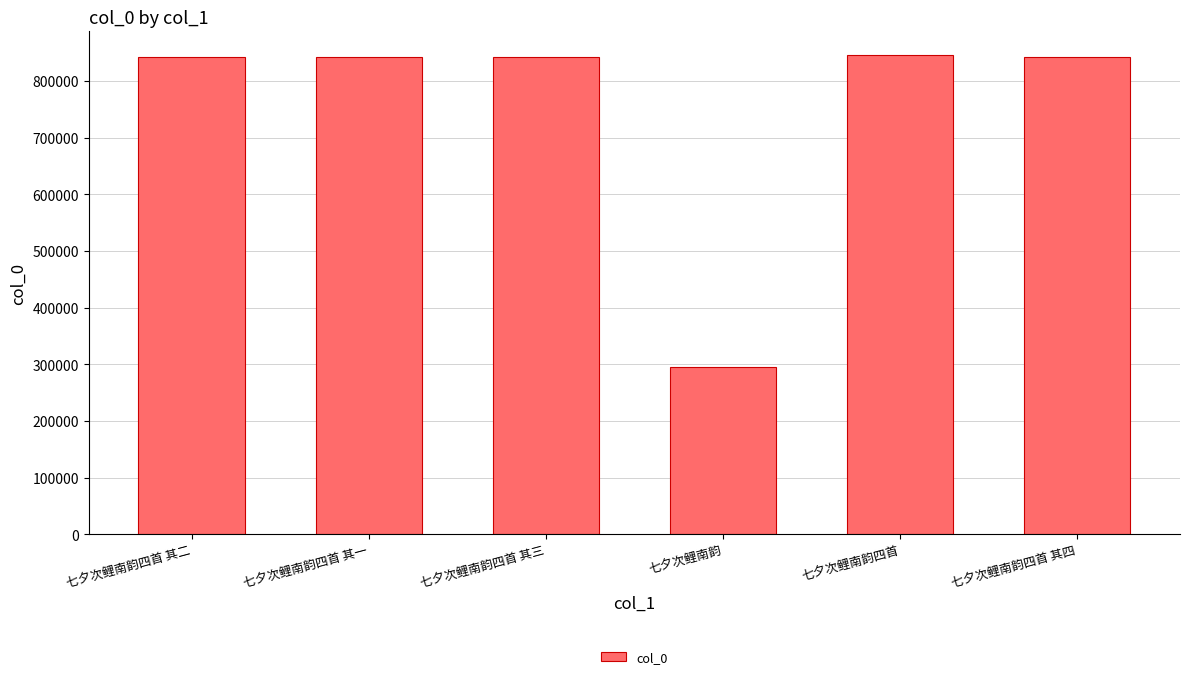

Are the bars grouped side by side (vs. stacked)?

No